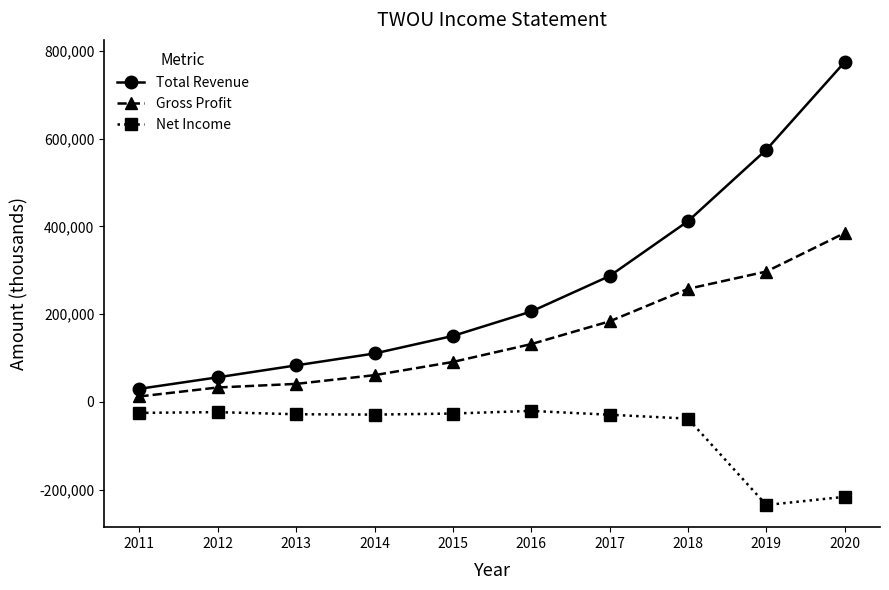

At which category is the sum across all series the highest?

2020